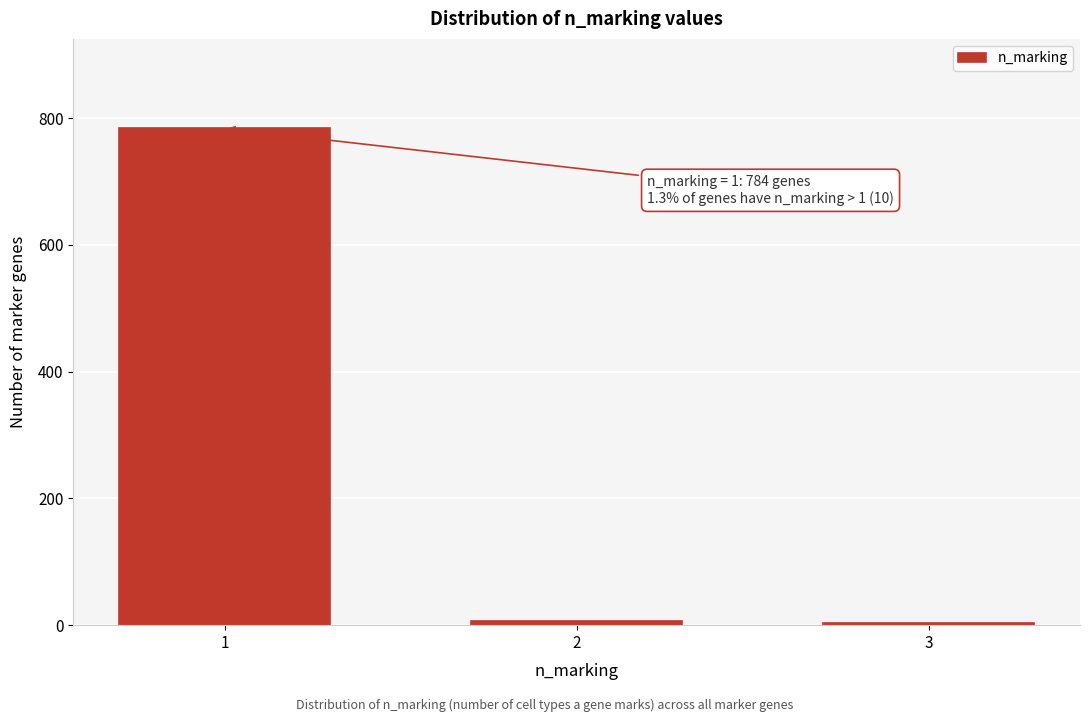

What is the greatest value displayed?

784